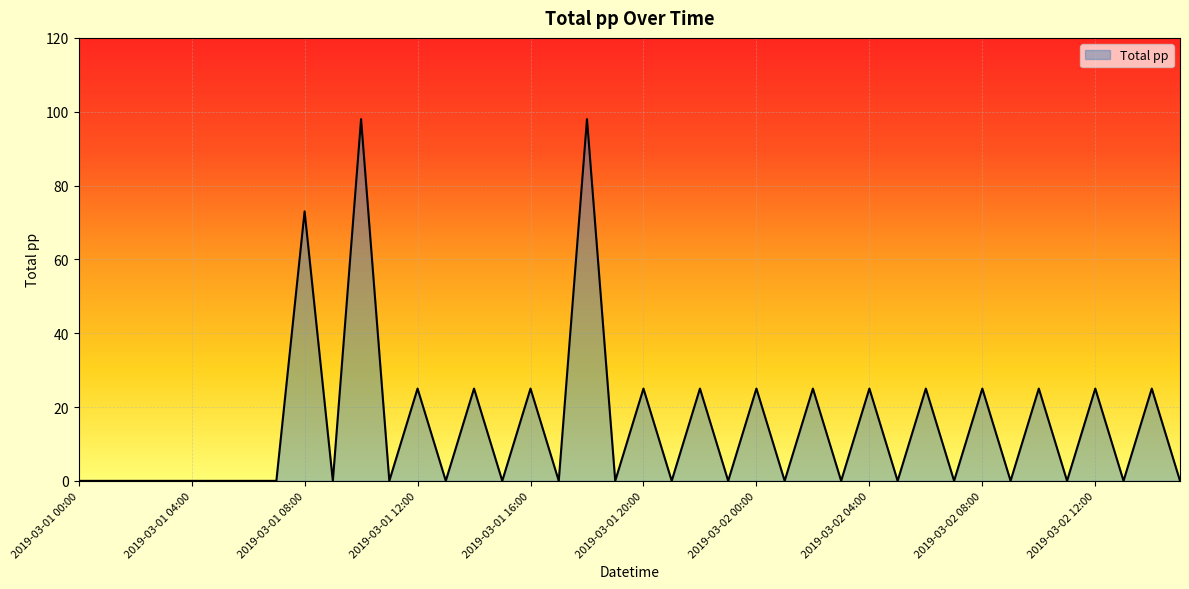

How many values are between 0 and 25?

37